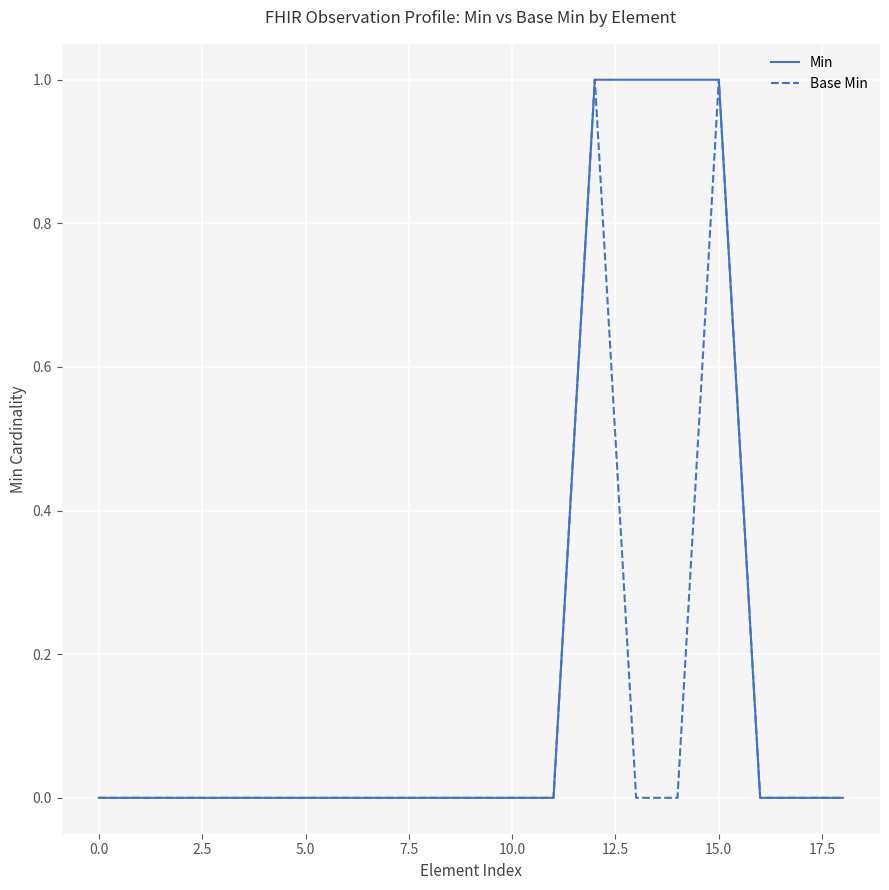

List the series in order of their overall mean, highest first.

Min, Base Min